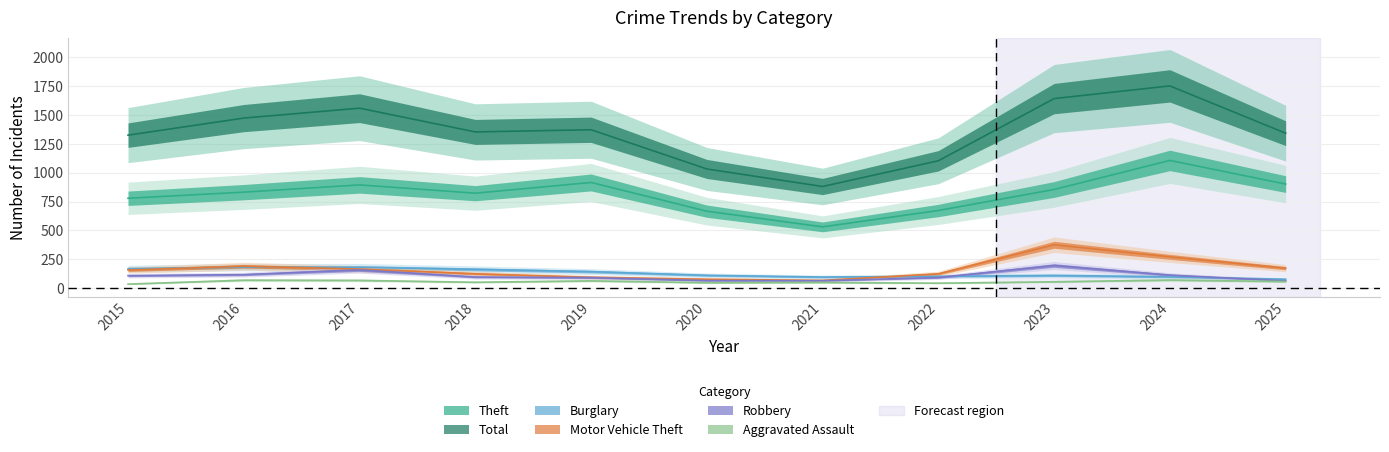

Is it true that Motor Vehicle Theft equals 165 at 2017?

True